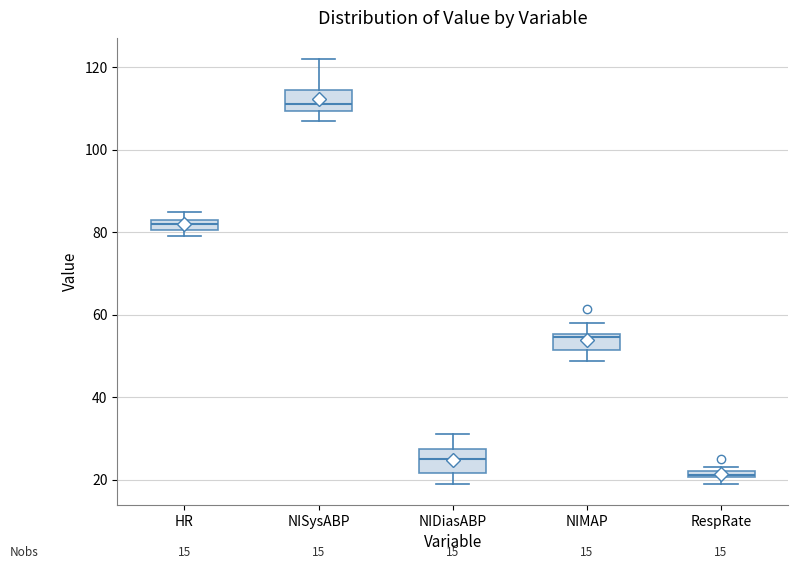

Which box's median line is the highest?

NISysABP